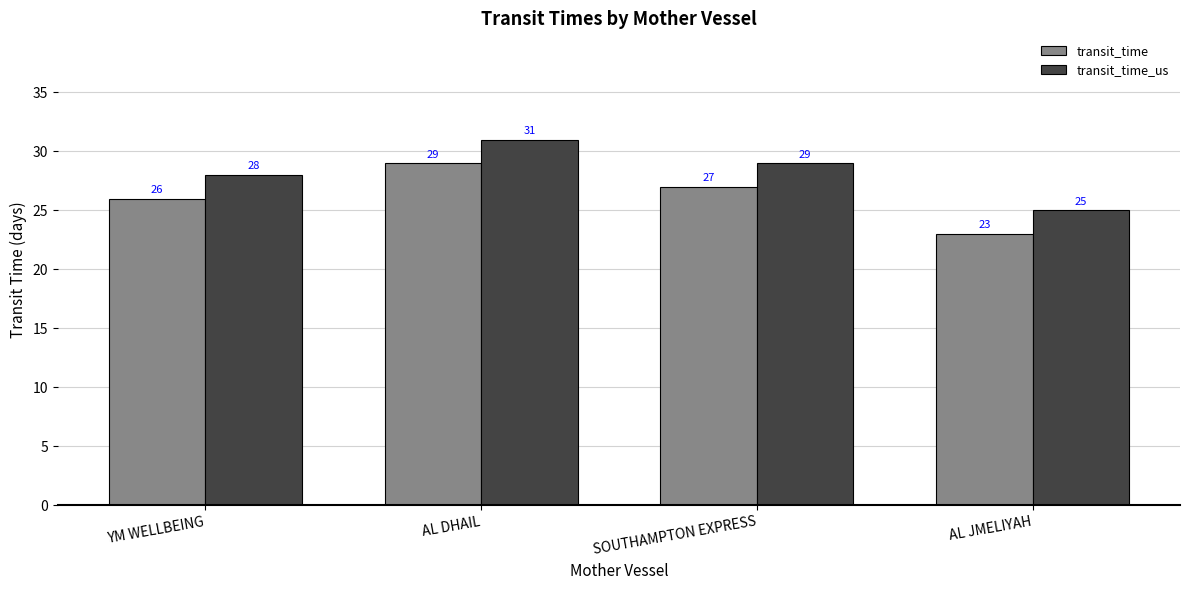

What is the lowest value of the transit_time series?

23